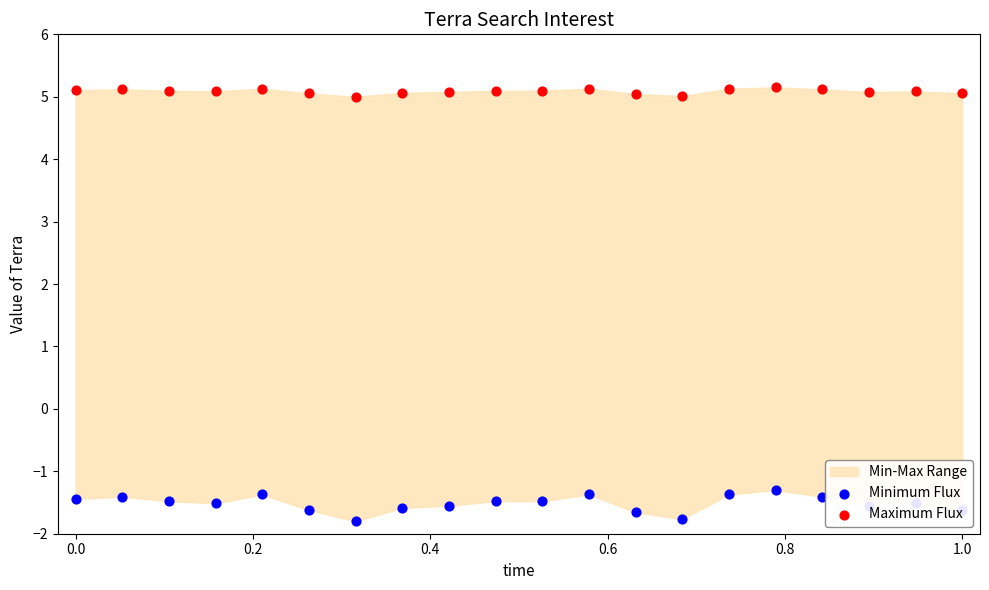

Which series reaches the maximum Y coordinate?

Maximum Flux